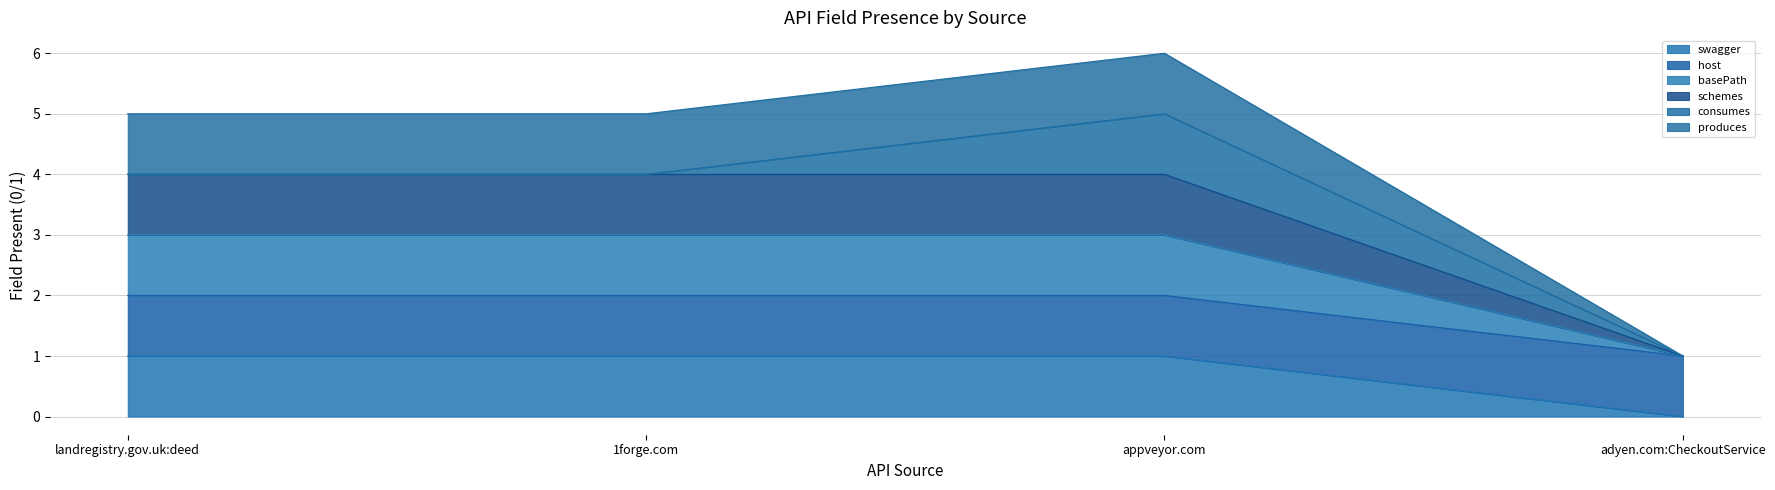

What is the sum of all swagger values?

3